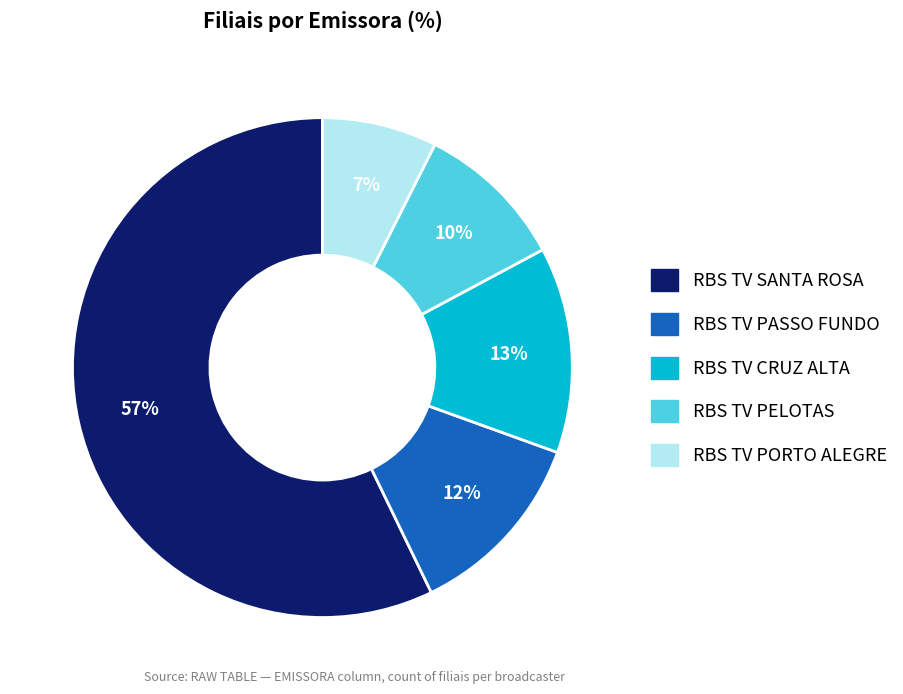

Which slice is the largest?

RBS TV SANTA ROSA